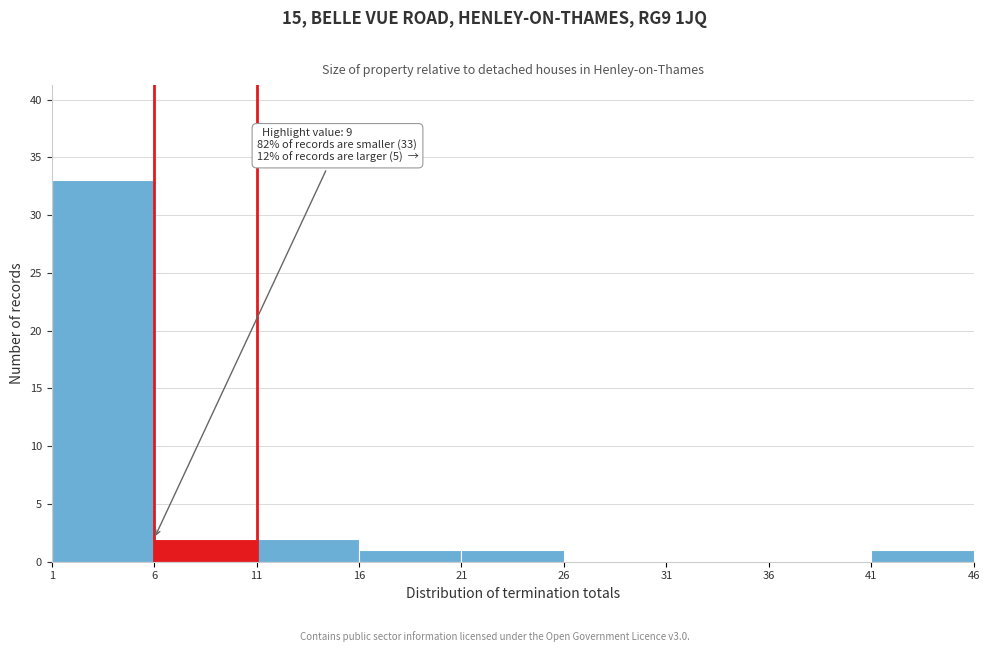

Which range on the x-axis has the tallest bar?

1 to 6